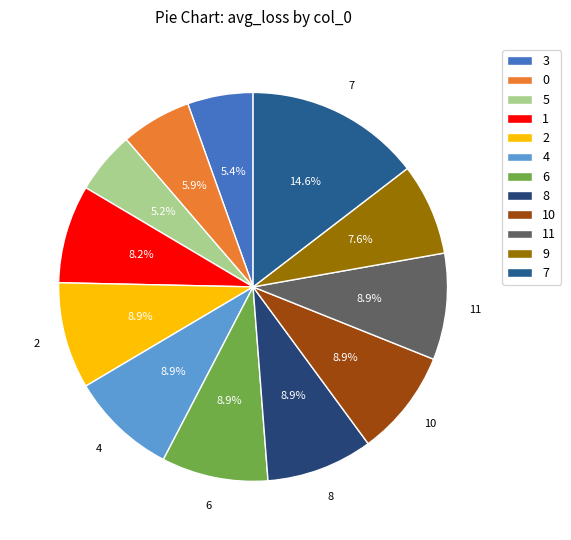

The 11 slice represents 1% of the pie. True or false?

False